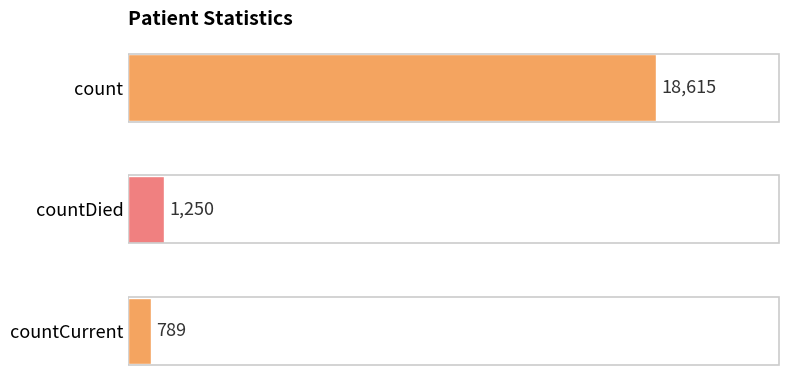

Count the number of data series in this chart.

1